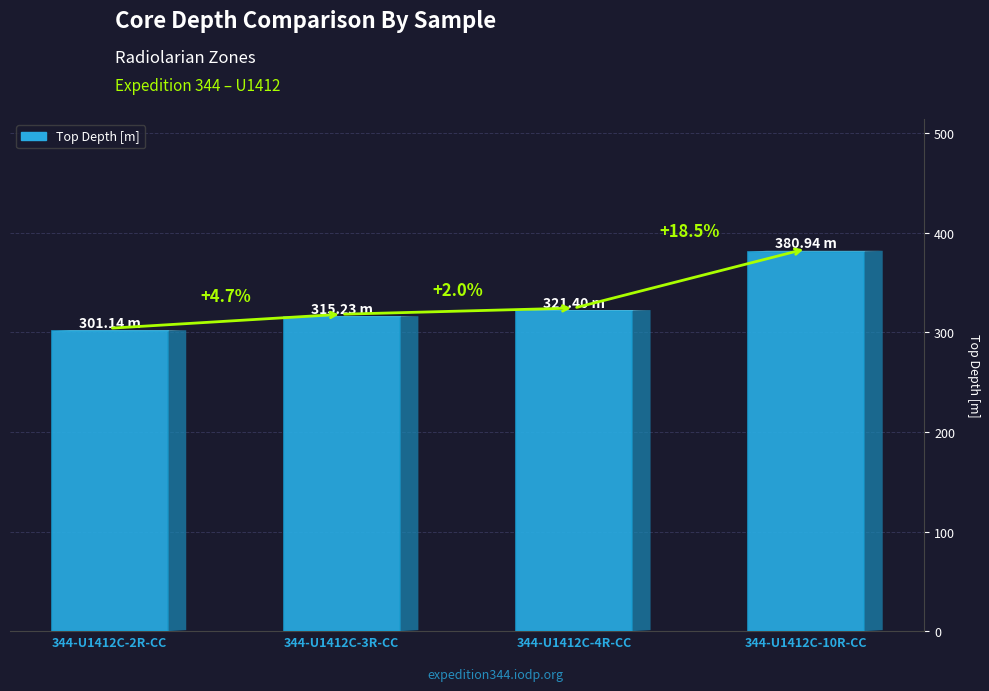

List the labels in order of value, largest first.

344-U1412C-10R-CC, 344-U1412C-4R-CC, 344-U1412C-3R-CC, 344-U1412C-2R-CC